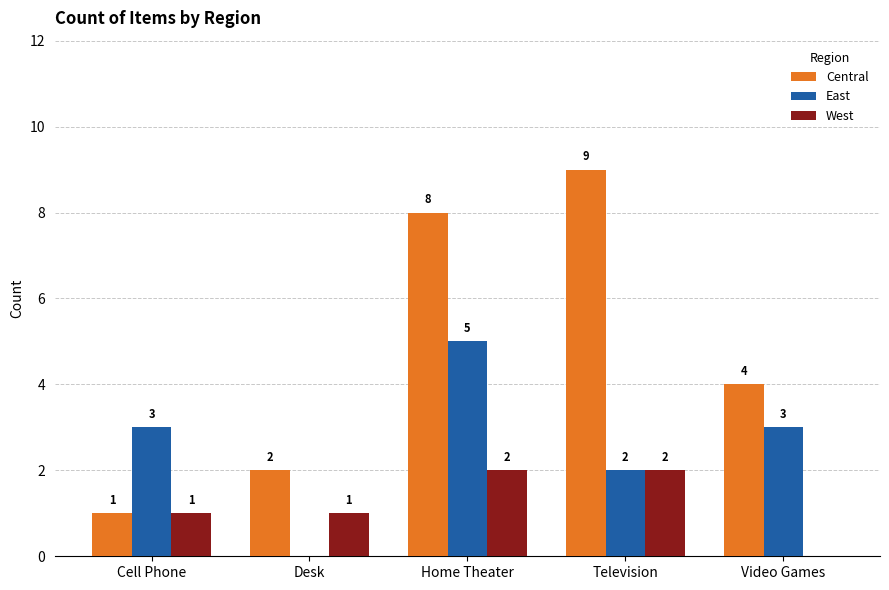

Which series has the largest total across all categories?

Central